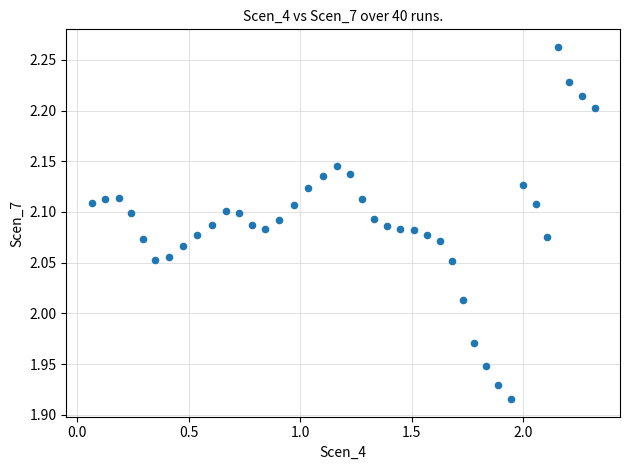

What is the range of Y values (max minus min)?

0.3